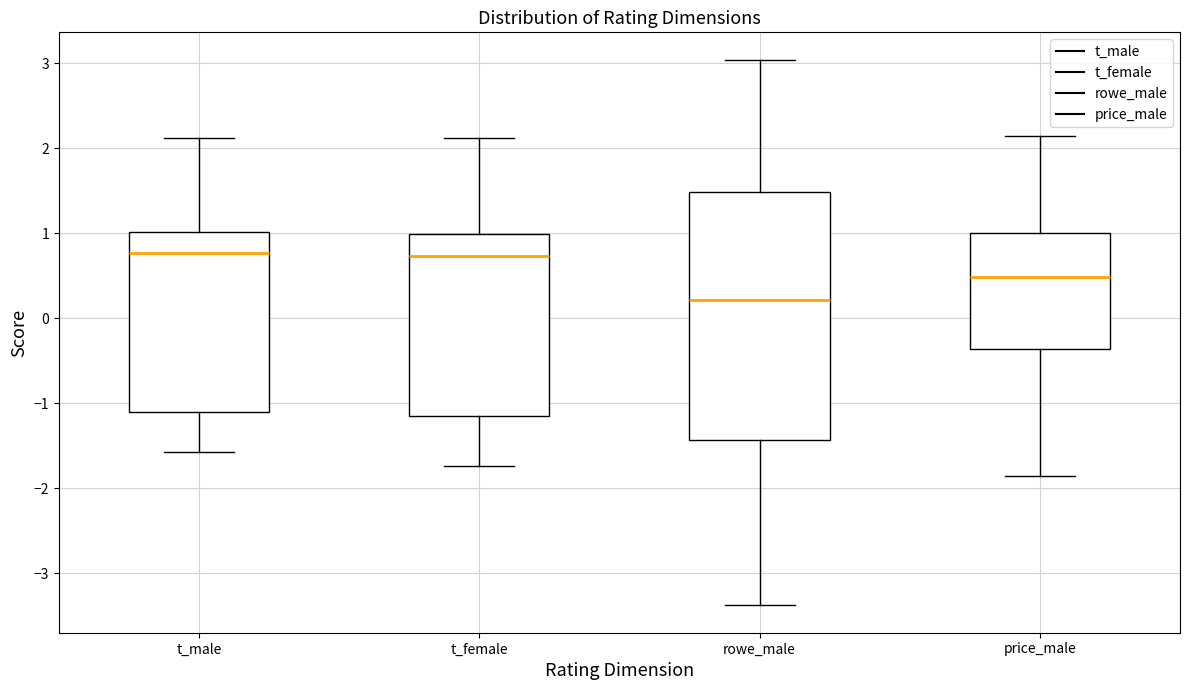

Reading left to right, transcribe this box plot: for each box, give where its median line is, the range the box spans, and where its two whiskers end, as read against the y-axis. The values are not printed on the chart, so give them approximately, as read against the axis.

t_male: median 0.8, box -1.1 to 1.0, whiskers -1.6 to 2.1
t_female: median 0.7, box -1.2 to 1.0, whiskers -1.7 to 2.1
rowe_male: median 0.2, box -1.4 to 1.5, whiskers -3.4 to 3.0
price_male: median 0.5, box -0.4 to 1.0, whiskers -1.9 to 2.1